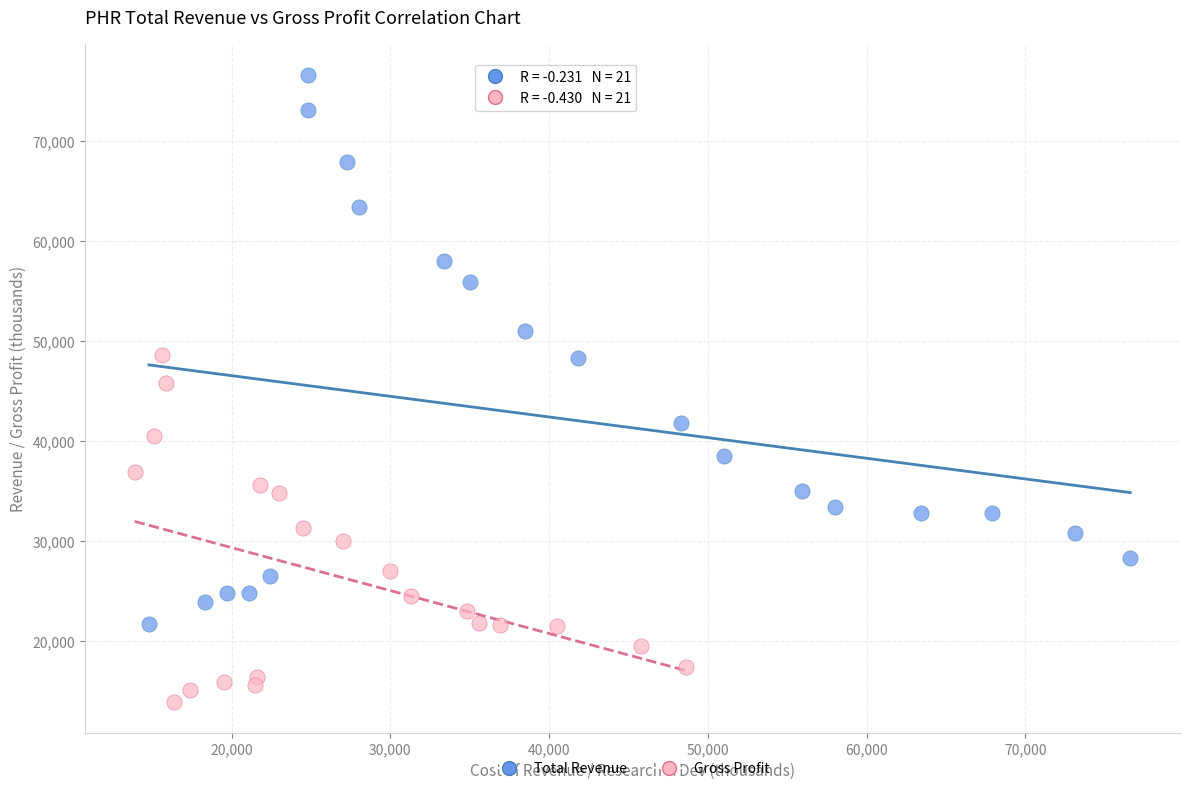

Which series has the largest Y range (max minus min)?

Total Revenue